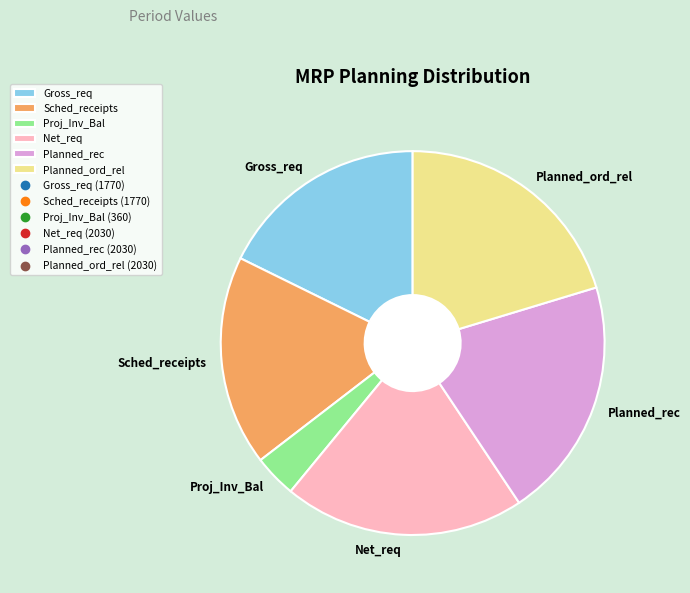

True or false: Proj_Inv_Bal accounts for 4% of the total.

True